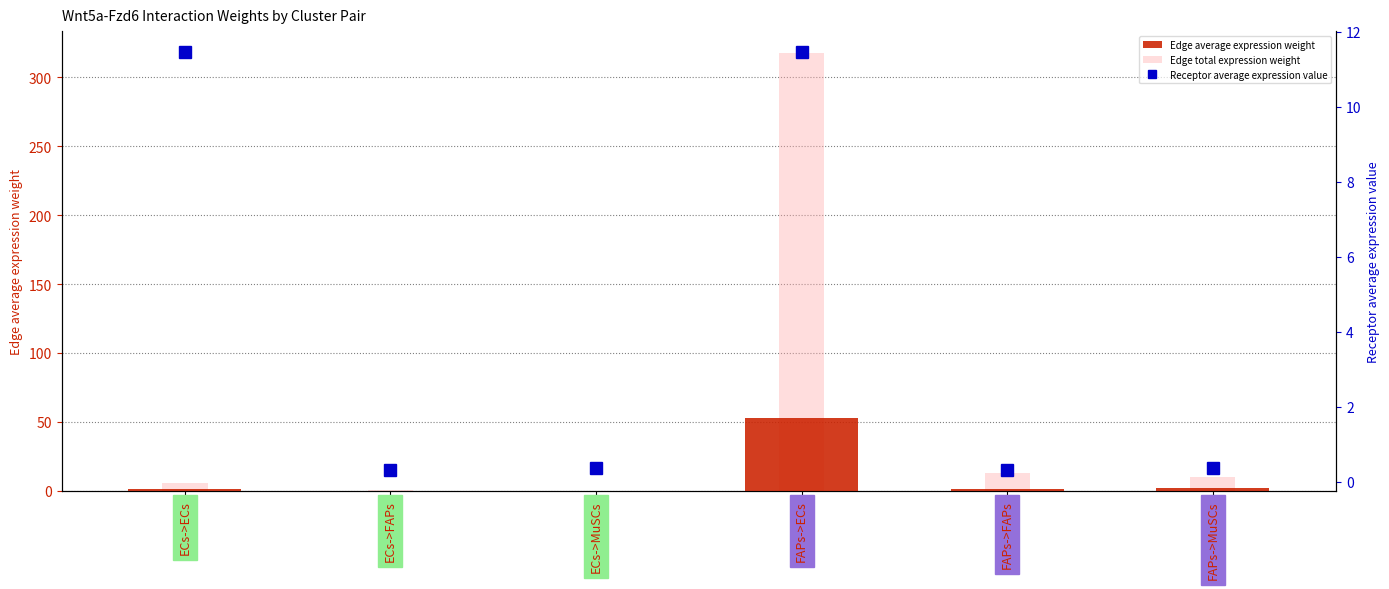

Between ECs->MuSCs and FAPs->FAPs, which is larger?

FAPs->FAPs